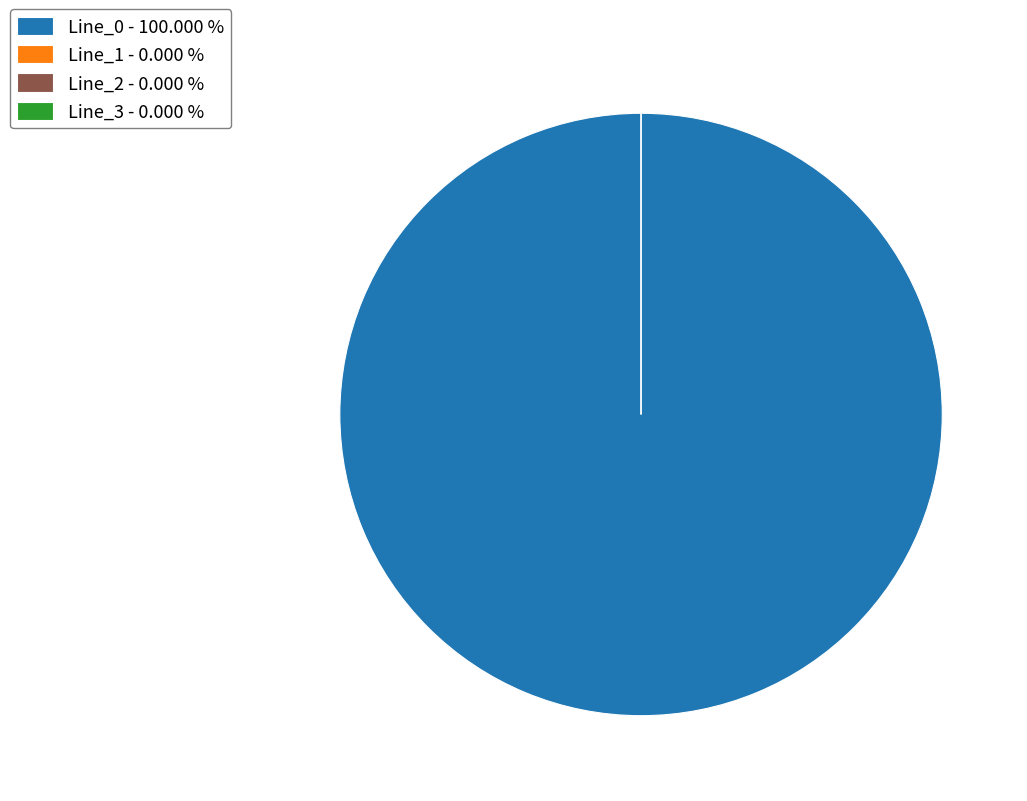

To the nearest percent, what is the combined percentage of Line_3 and Line_0?

100%